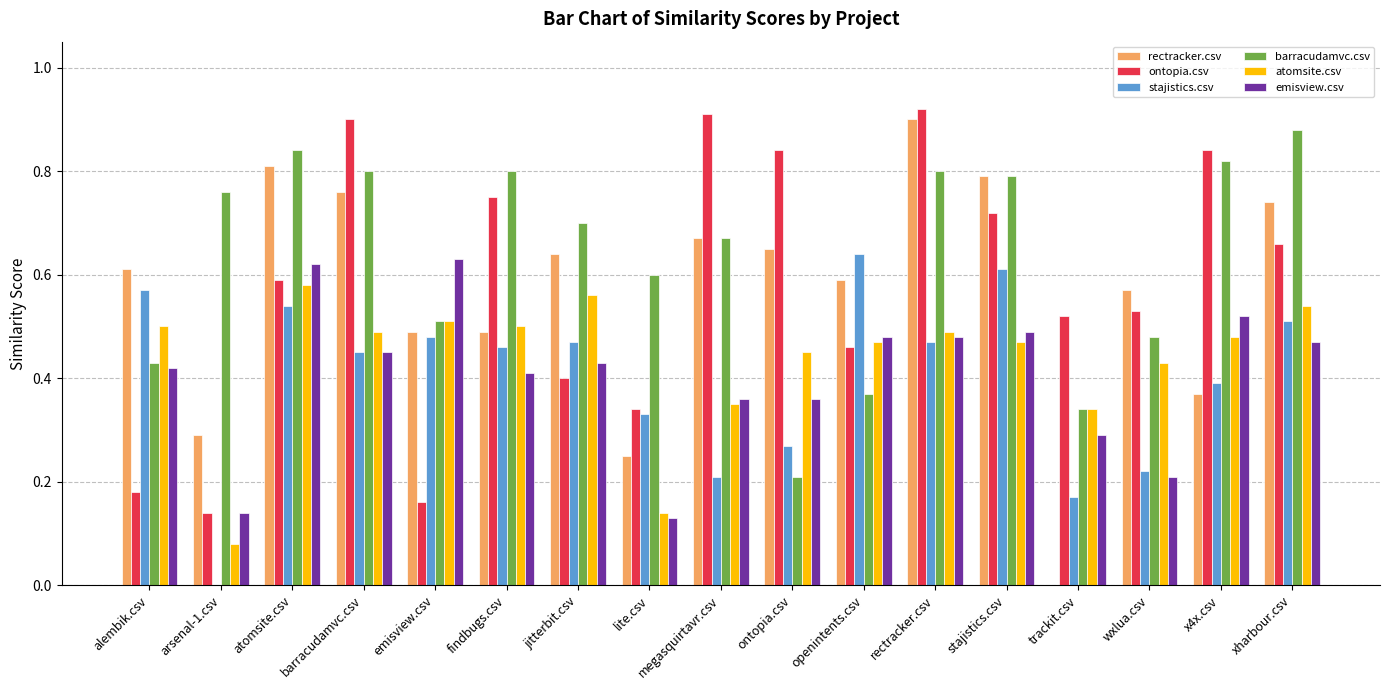

How many values in the rectracker.csv series exceed 0?

16